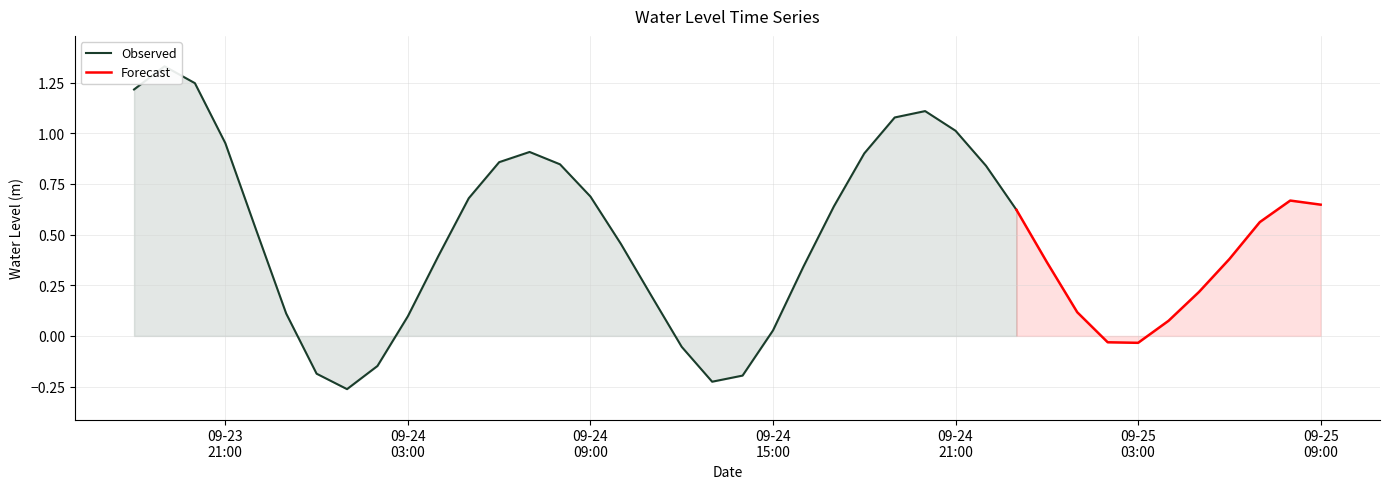

List the labels in order of value, largest first.

2024-09-23 19:00:00, 2024-09-23 20:00:00, 2024-09-23 18:00:00, 2024-09-24 20:00:00, 2024-09-24 19:00:00, 2024-09-24 21:00:00, 2024-09-23 21:00:00, 2024-09-24 07:00:00, 2024-09-24 18:00:00, 2024-09-24 06:00:00, 2024-09-24 08:00:00, 2024-09-24 22:00:00, 2024-09-24 09:00:00, 2024-09-24 05:00:00, 2024-09-25 08:00:00, 2024-09-25 09:00:00, 2024-09-24 17:00:00, 2024-09-24 23:00:00, 2024-09-25 07:00:00, 2024-09-23 22:00:00, 2024-09-24 10:00:00, 2024-09-24 04:00:00, 2024-09-25 06:00:00, 2024-09-25 00:00:00, 2024-09-24 16:00:00, 2024-09-25 05:00:00, 2024-09-24 11:00:00, 2024-09-25 01:00:00, 2024-09-23 23:00:00, 2024-09-24 03:00:00, 2024-09-25 04:00:00, 2024-09-24 15:00:00, 2024-09-25 02:00:00, 2024-09-25 03:00:00, 2024-09-24 12:00:00, 2024-09-24 02:00:00, 2024-09-24 00:00:00, 2024-09-24 14:00:00, 2024-09-24 13:00:00, 2024-09-24 01:00:00